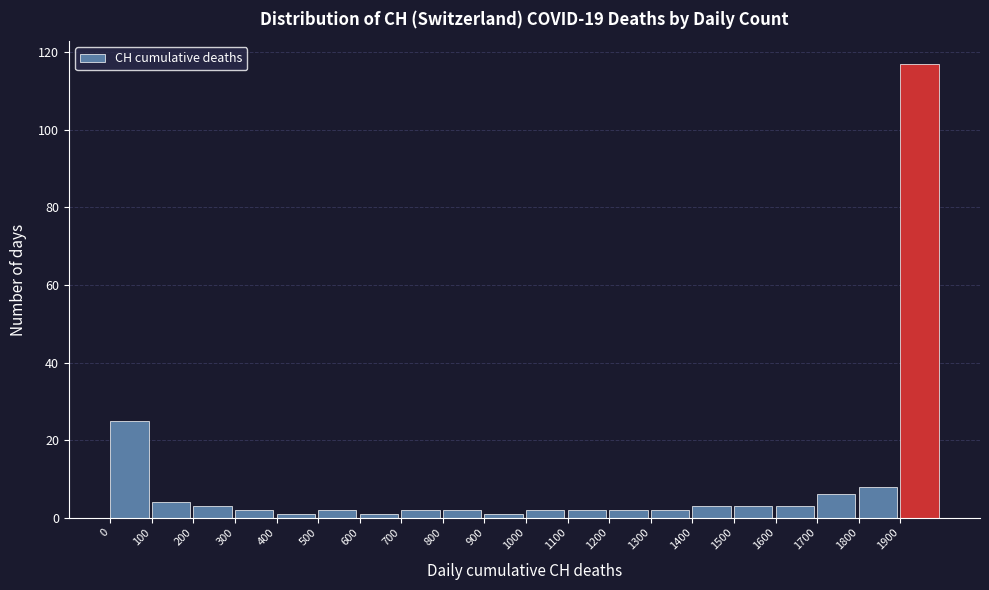

Over which range of the x-axis is the bar tallest?

1900 to 2000